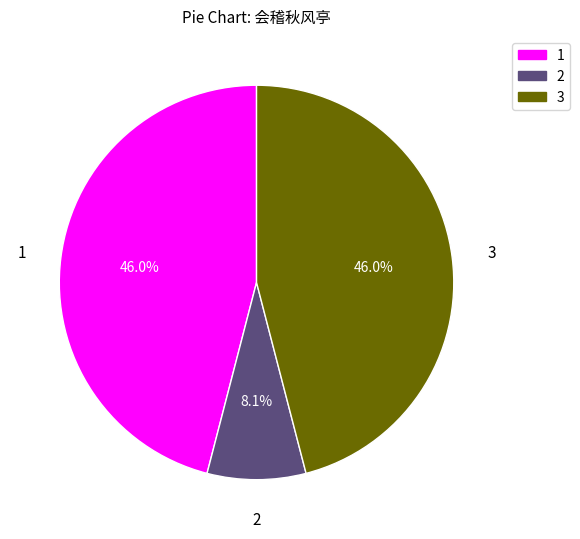

To the nearest percent, what is the average slice percentage?

33%